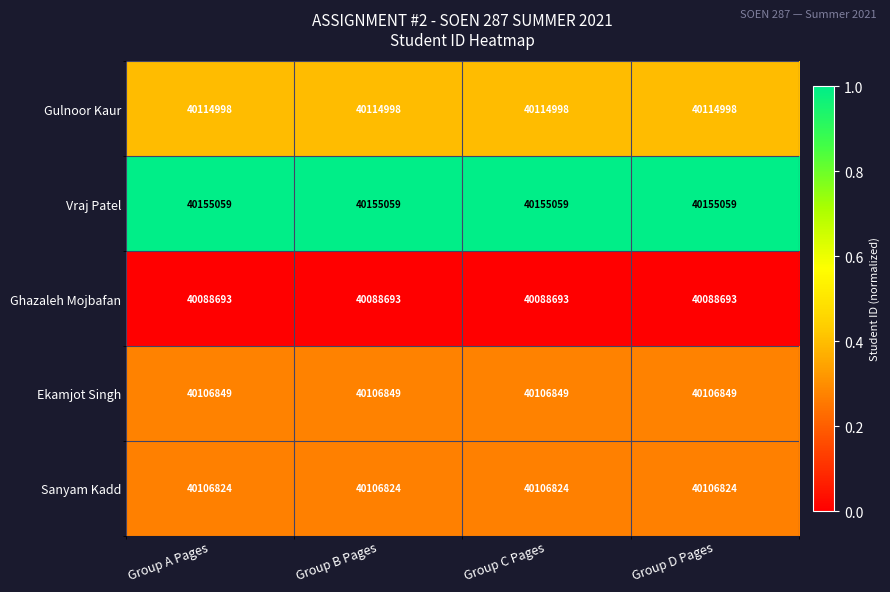

What is the sum of the Sanyam Kadd values at Group D Pages and Group C Pages?

80213648